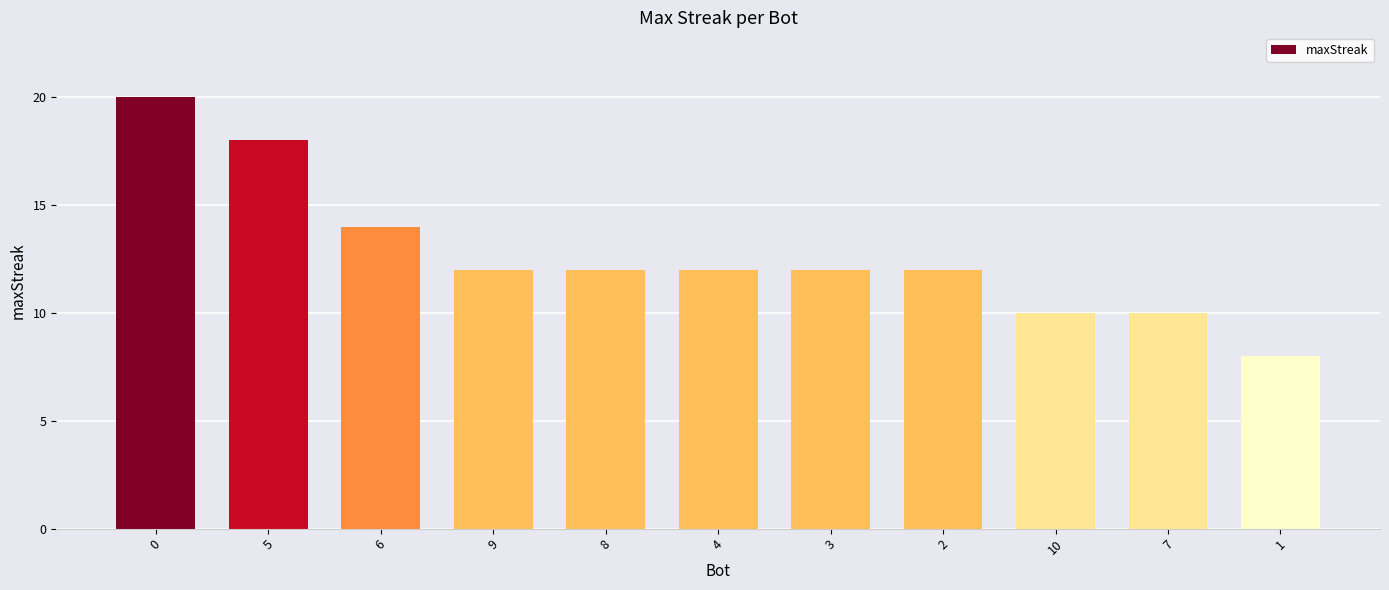

What is the label of the 1st bar from the right?

1